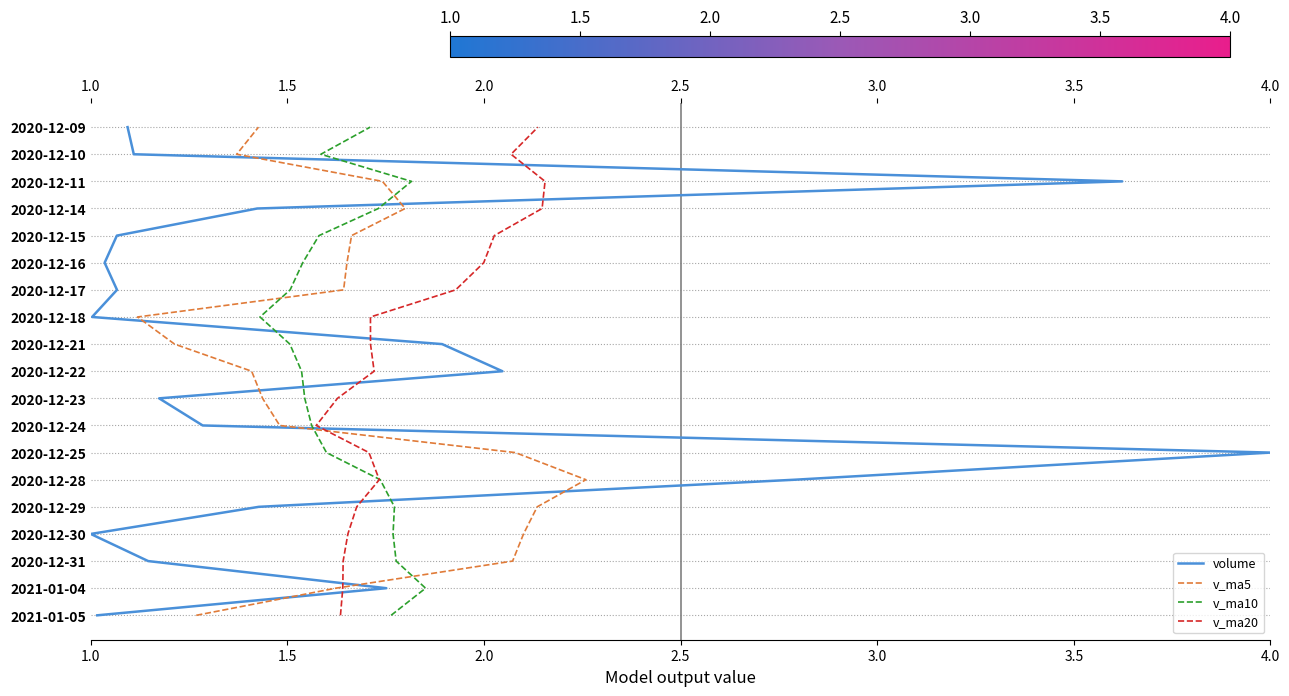

List the series in order of their peak value, lowest first.

volume, v_ma5, v_ma10, v_ma20